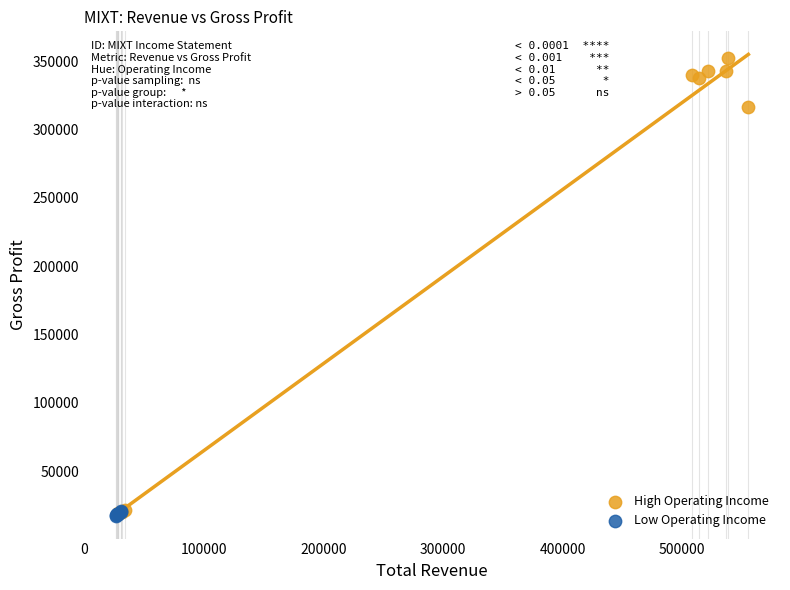

Which series reaches the maximum Y coordinate?

High Operating Income